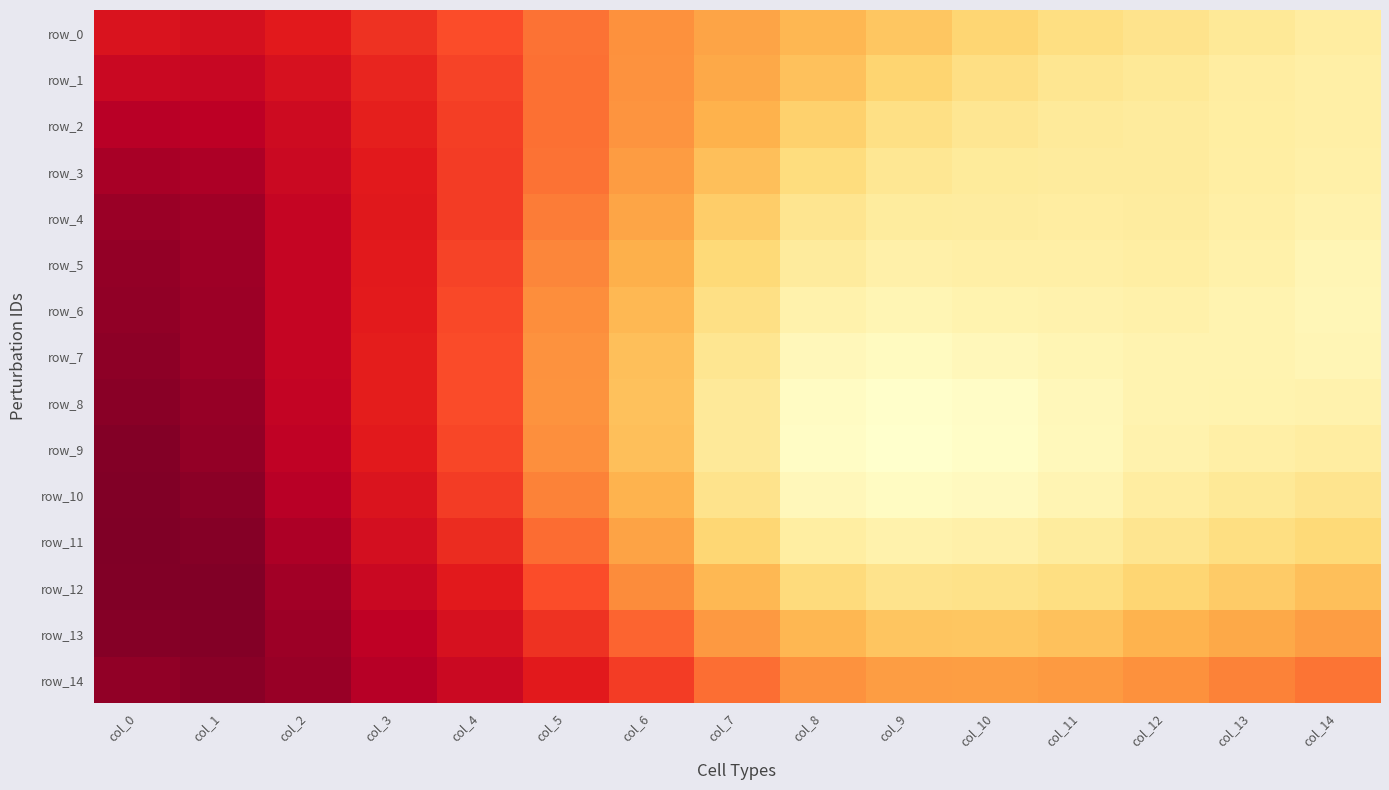

Which series has the largest total across all categories?

row_14